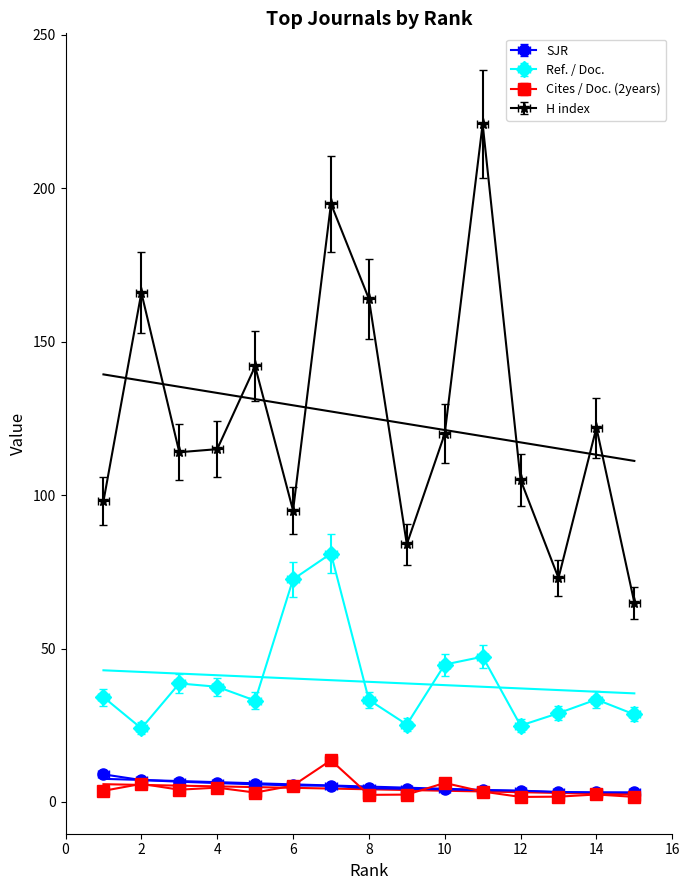

Reading left to right, list all the values displayed in this chart.

SJR: 9.0	7.1	6.6	6.2	5.8	5.4	5.3	4.5	4.3	4.1	3.8	3.7	3.2	3.2	3.1
Ref. / Doc.: 34.2	24.0	38.6	37.5	33.0	72.6	81.0	33.3	25.2	44.8	47.4	24.9	28.9	33.4	28.5
Cites / Doc. (2years): 3.3	5.4	3.7	4.3	2.8	4.9	12.5	2.1	2.2	5.7	3.1	1.5	1.6	2.2	1.5
H index: 98.0	166.0	114.0	115.0	142.0	95.0	195.0	164.0	84.0	120.0	221.0	105.0	73.0	122.0	65.0